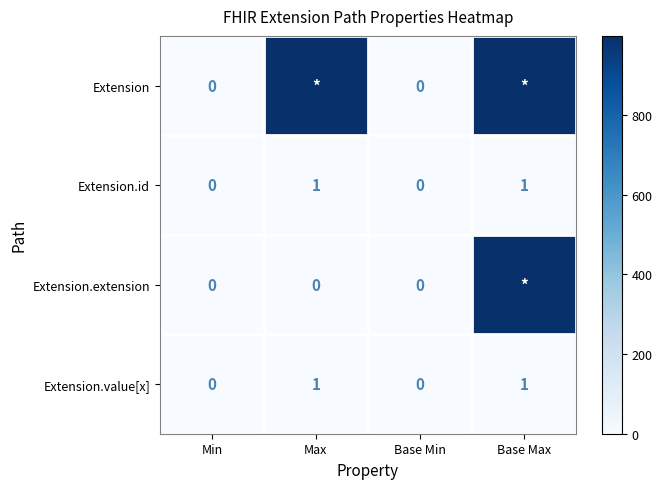

How many positive values does the Extension.value[x] series have?

2